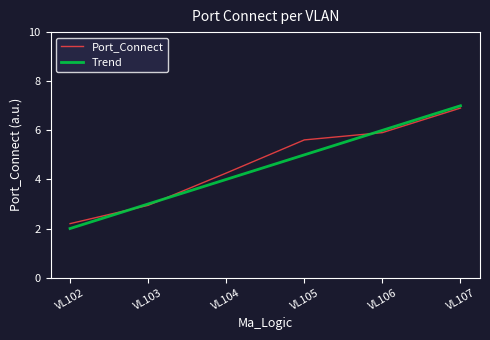

What is the total value across all series at VL105?

10.6